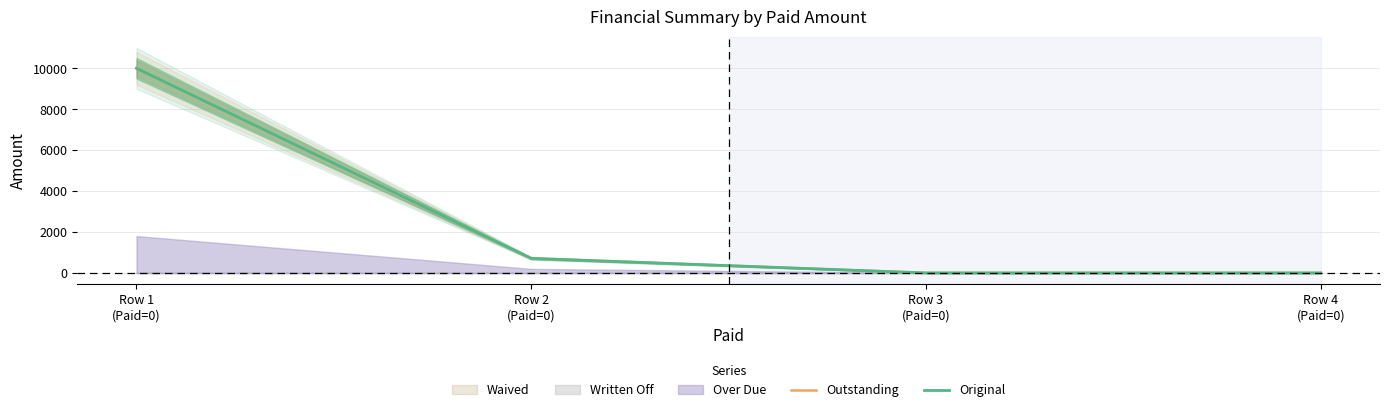

True or false: Outstanding has more than 0 interior local peaks.

False